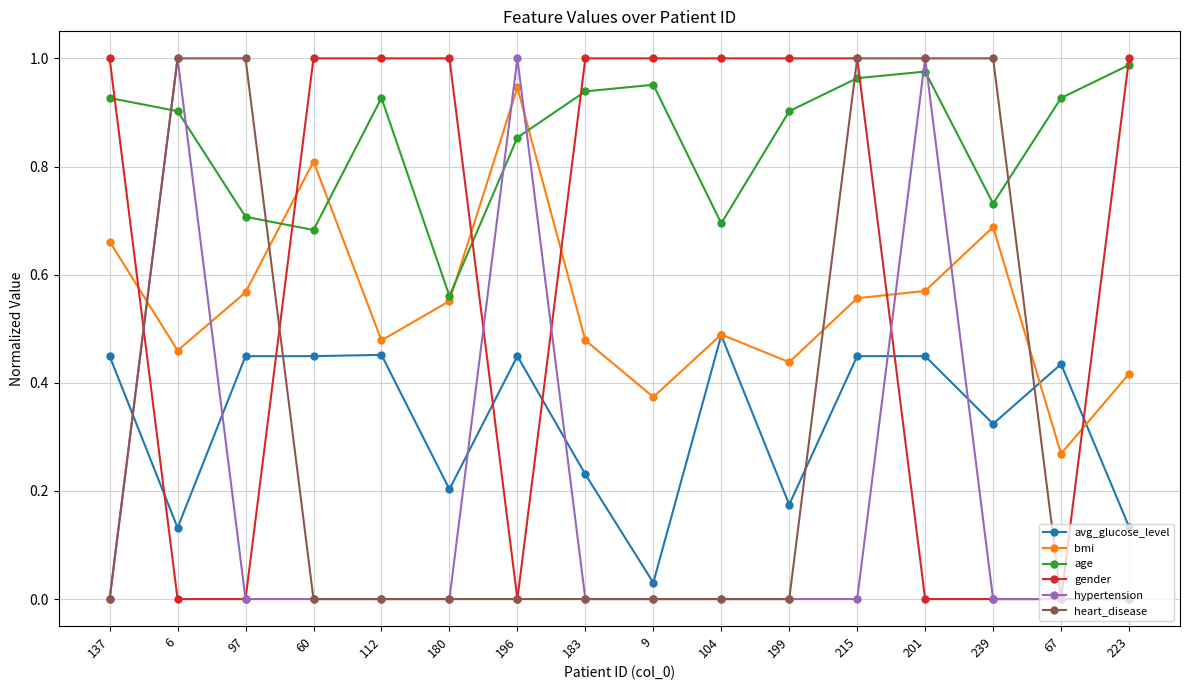

Between which two adjacent categories do age and hypertension first intersect?

137 and 6